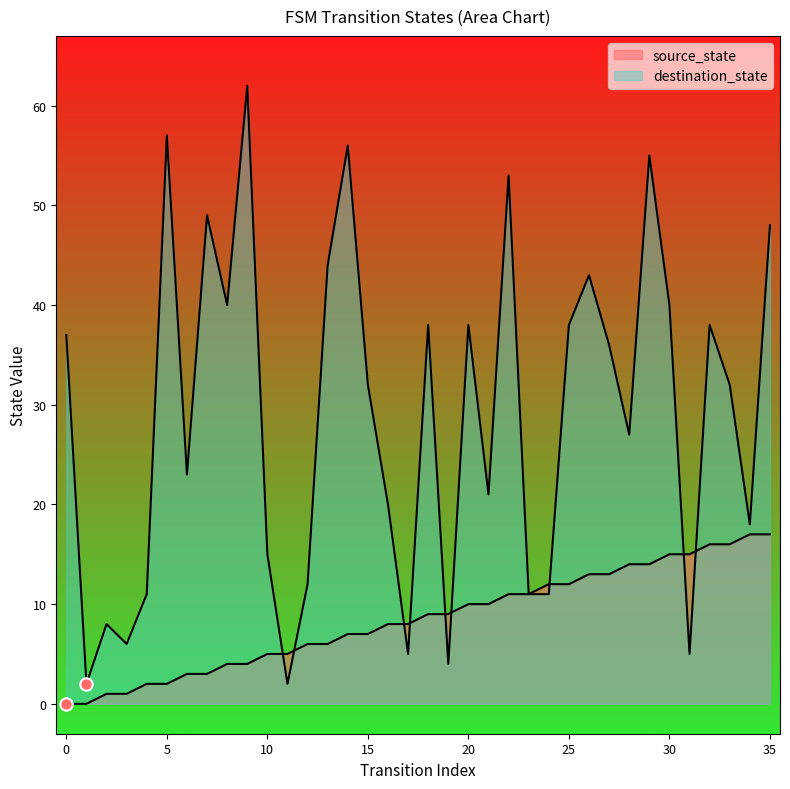

At which category is the sum across all series the highest?

29